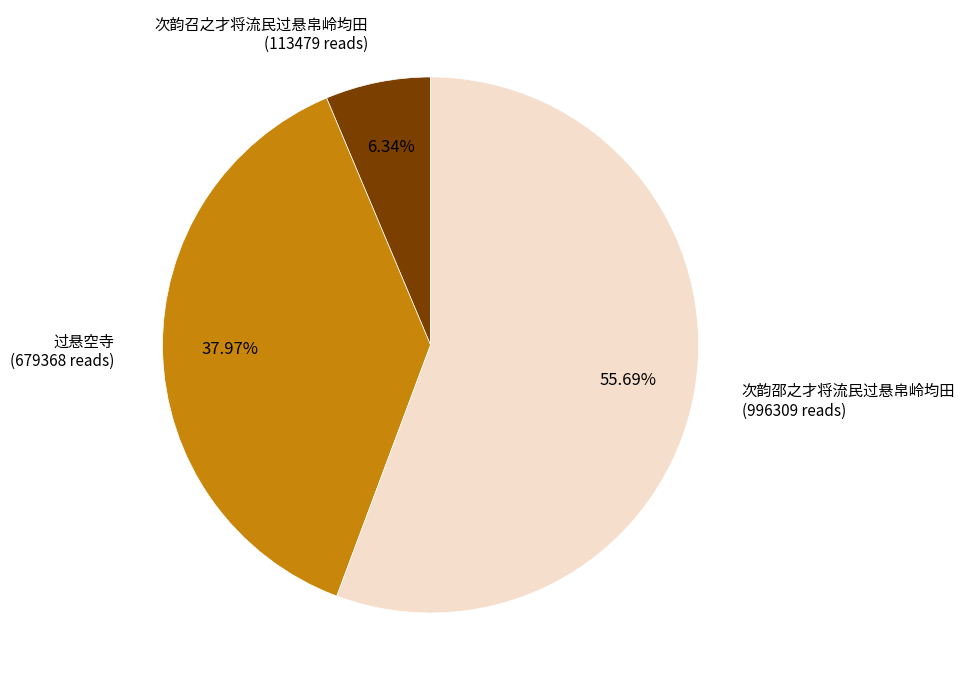

What percentage is the 次韵邵之才将流民过悬帛岭均田 slice, to the nearest percent?

56%